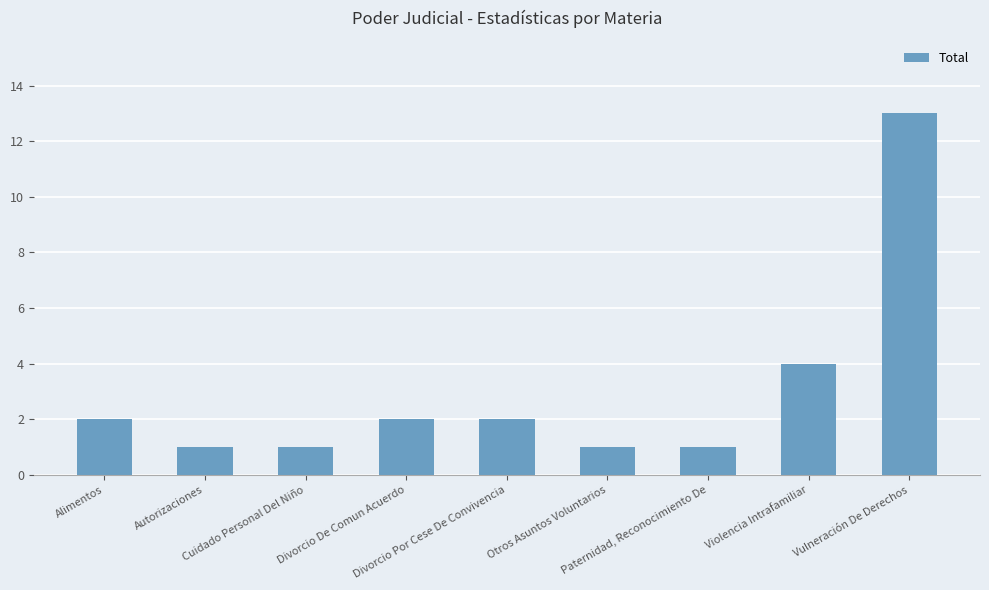

What is the average value?

3